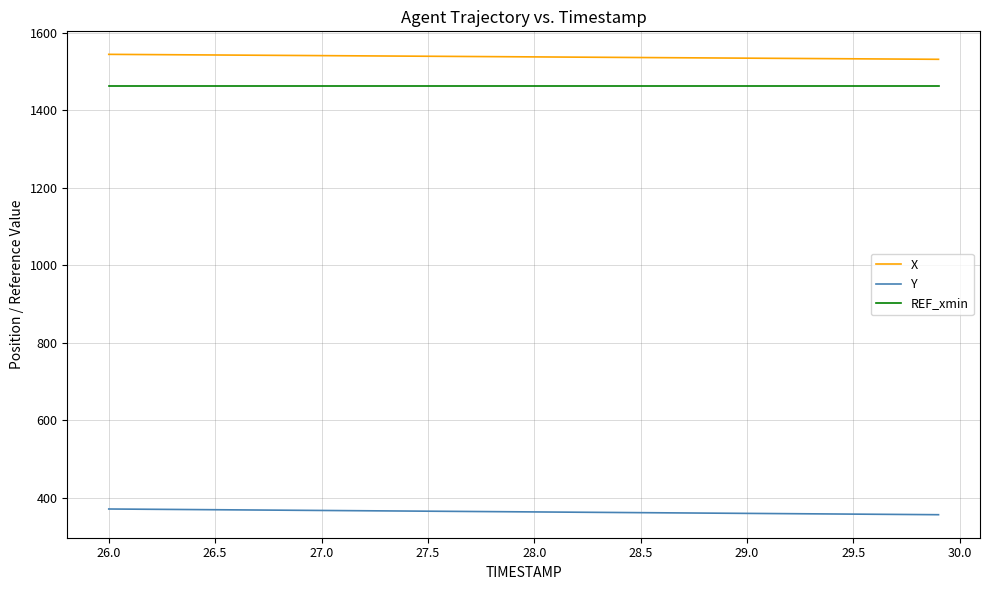

What is the minimum value for REF_xmin?

1463.5